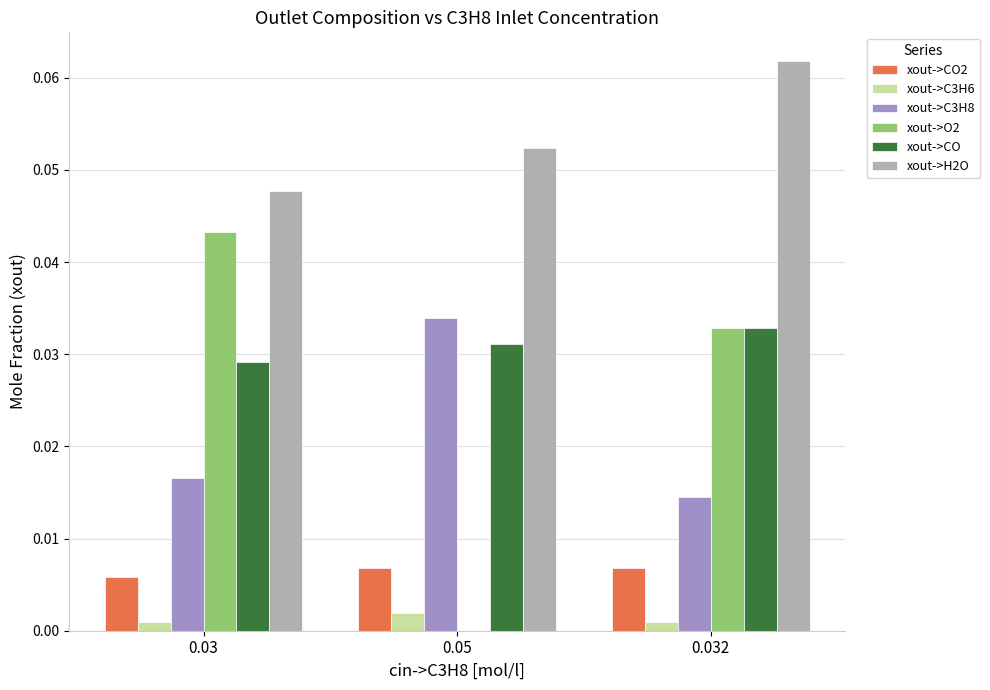

Is the value of xout->CO2 at 0.05 greater than the value of xout->H2O at 0.032?

No